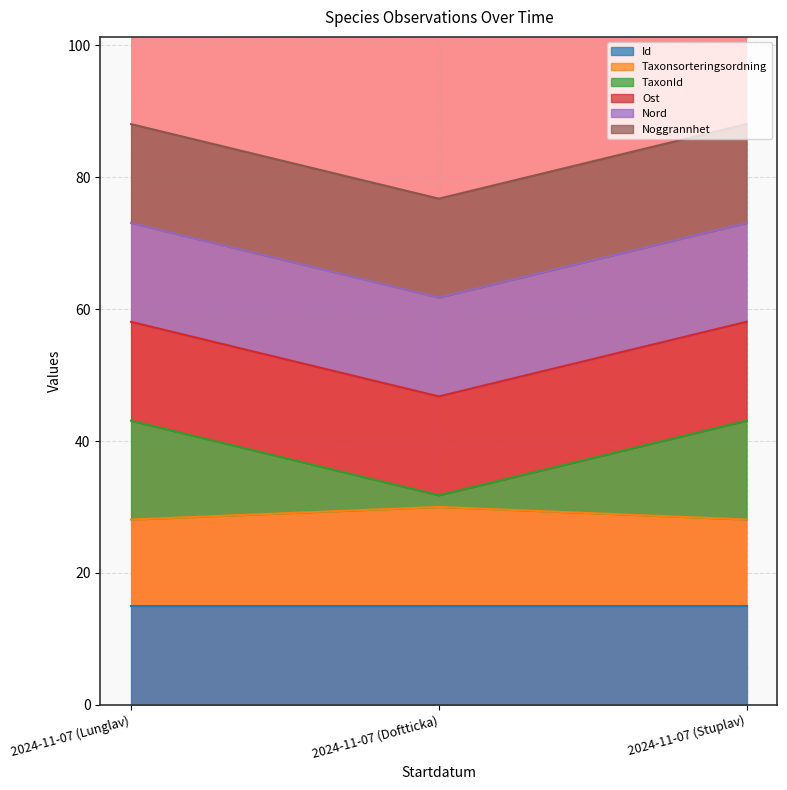

How many lines are shown in the chart?

6